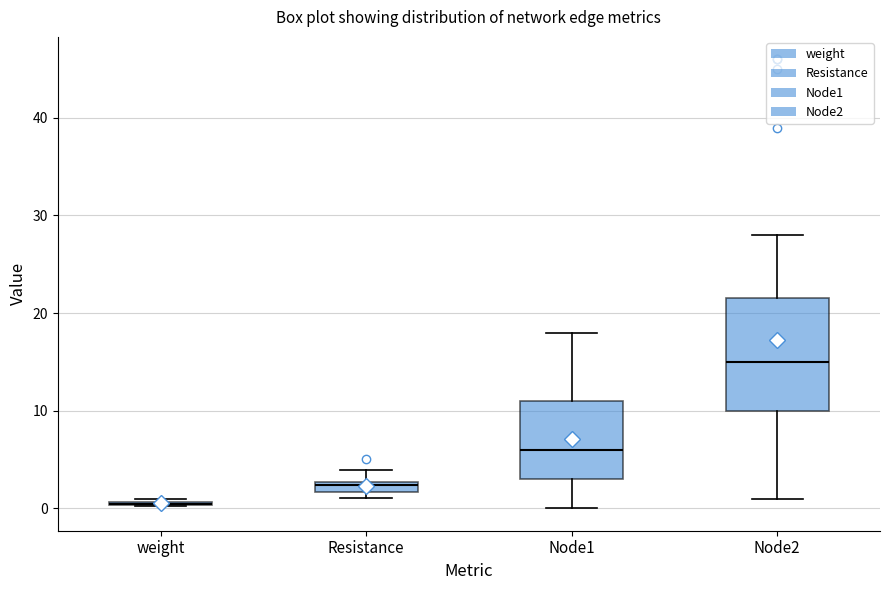

Comparing the boxes themselves (not the whiskers), which one is the tallest?

Node2